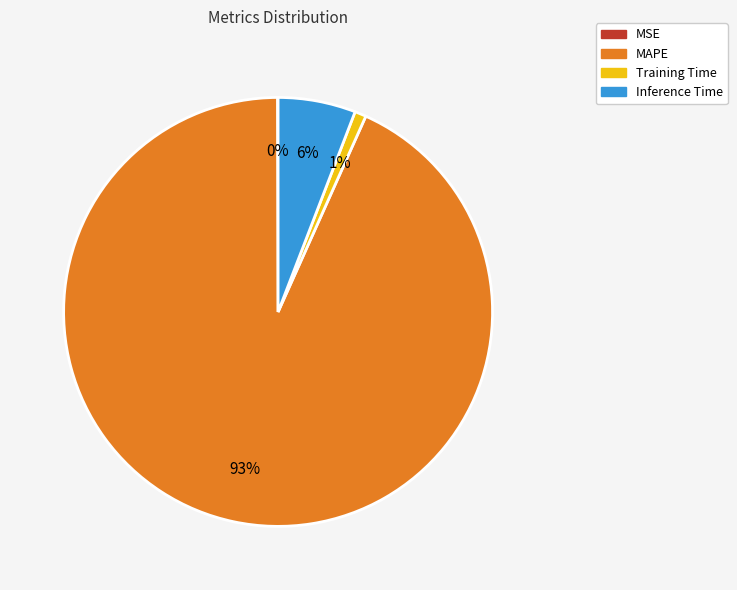

To the nearest percent, what is the difference between the largest and smallest slice percentages?

93%